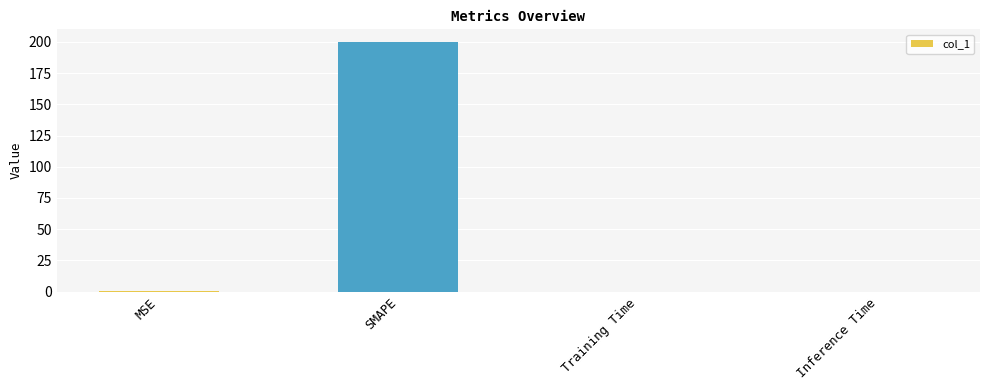

What is the sum of all values?

200.5